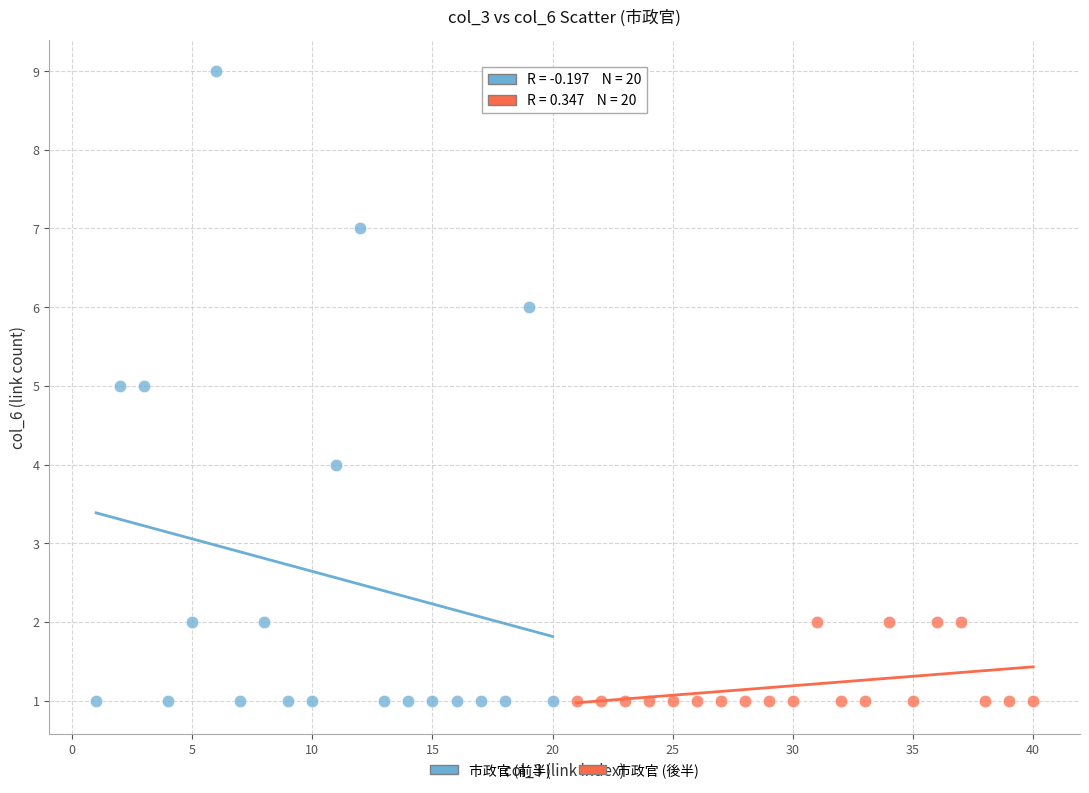

Which series has the largest Y range (max minus min)?

市政官 (前半)